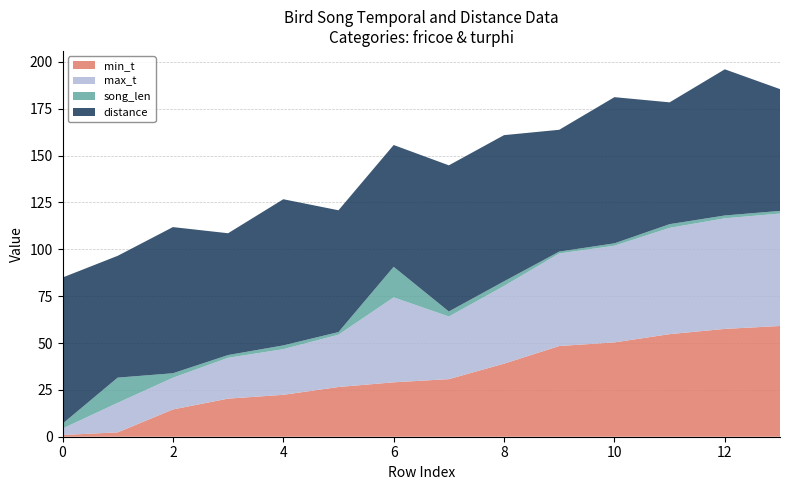

Reading right to left, extract all data points from this chart.

min_t: 13=59.1	12=57.5	11=54.7	10=50.3	9=48.4	8=39.0	7=30.7	6=29.0	5=26.5	4=22.4	3=20.3	2=14.6	1=2.3	0=0.9
max_t: 13=60.0	12=59.0	11=56.7	10=51.6	9=49.4	8=41.5	7=33.4	6=45.3	5=27.9	4=24.4	3=21.8	2=16.9	1=15.8	0=3.5
song_len: 13=1.4	12=1.5	11=2.0	10=1.3	9=1.0	8=2.5	7=2.7	6=16.3	5=1.4	4=2.0	3=1.5	2=2.4	1=13.4	0=2.6
distance: 13=65.0	12=78.0	11=65.0	10=78.0	9=65.0	8=78.0	7=78.0	6=65.0	5=65.0	4=78.0	3=65.0	2=78.0	1=65.0	0=78.0